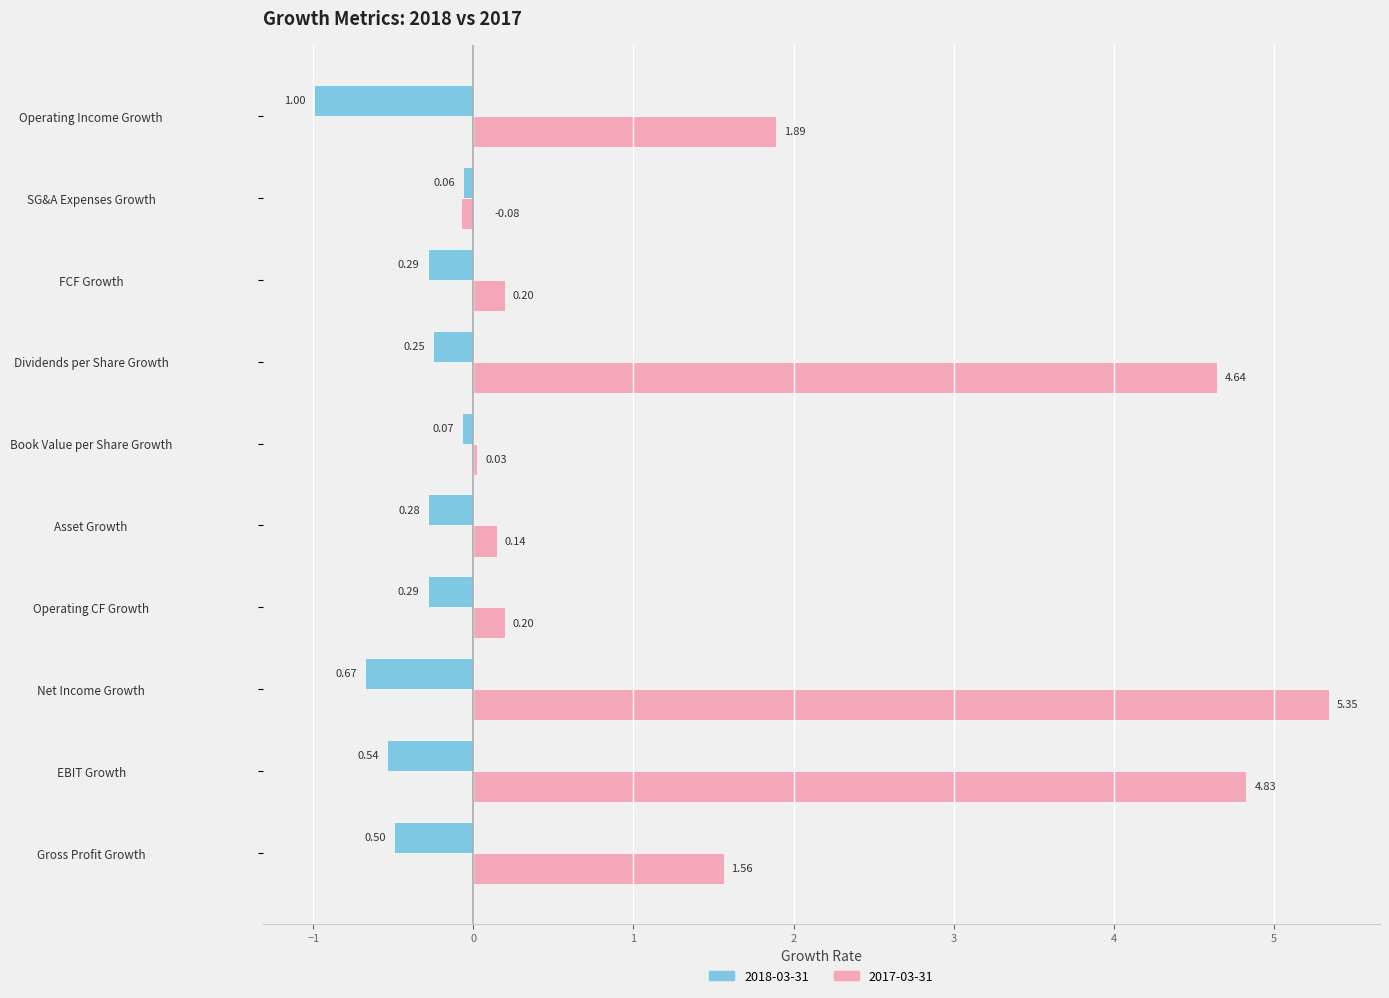

How many data points does each series have?

10